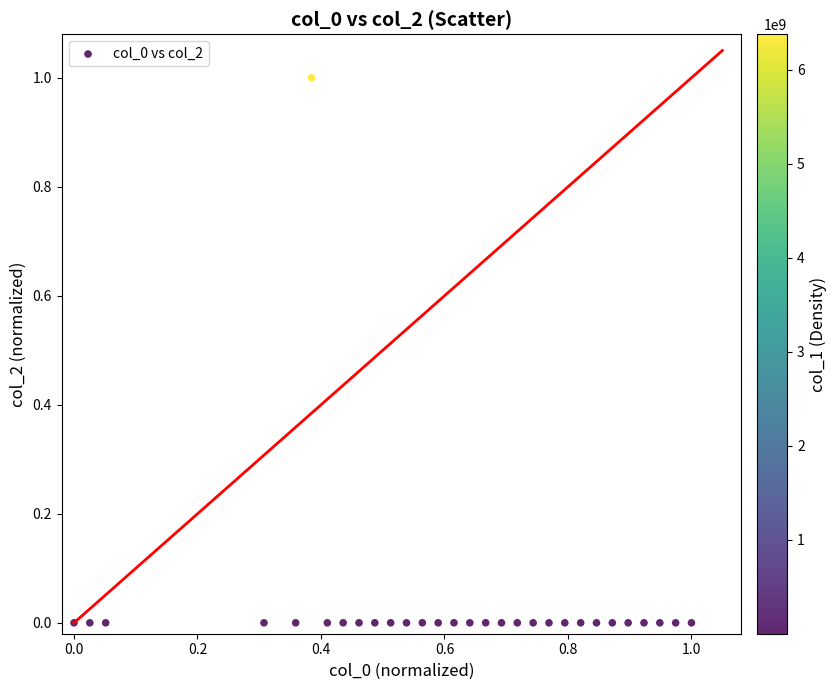

What is the range of X values (max minus min)?

1.0